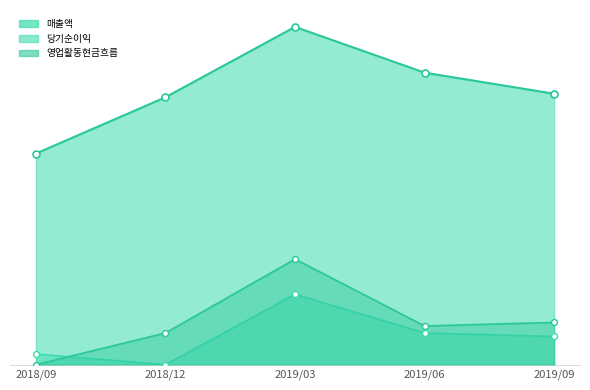

At which category is the sum across all series the highest?

2019/03